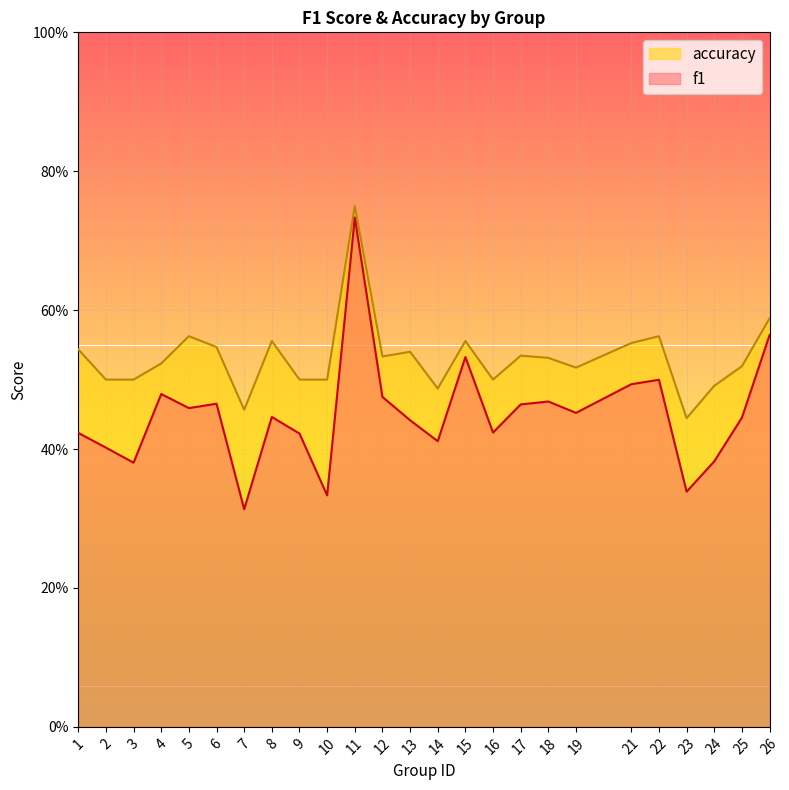

How many interior local peaks does the accuracy series have?

7